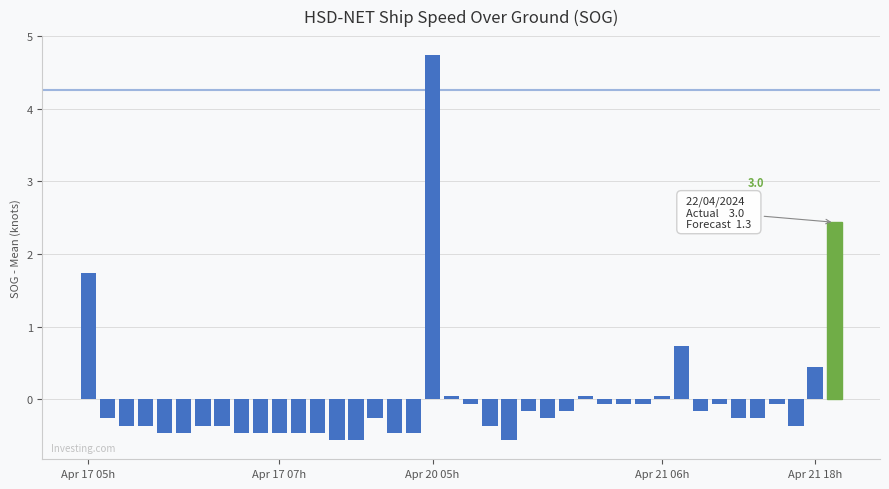

What is the minimum value shown in the chart?

-0.6